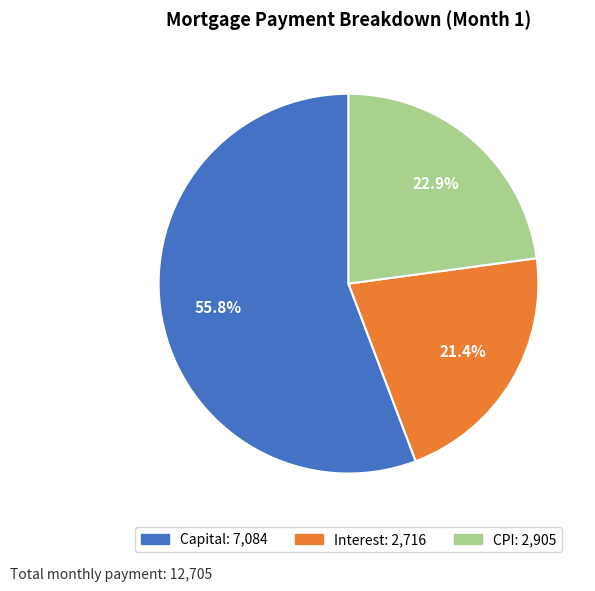

Is there a majority slice in this chart?

Yes